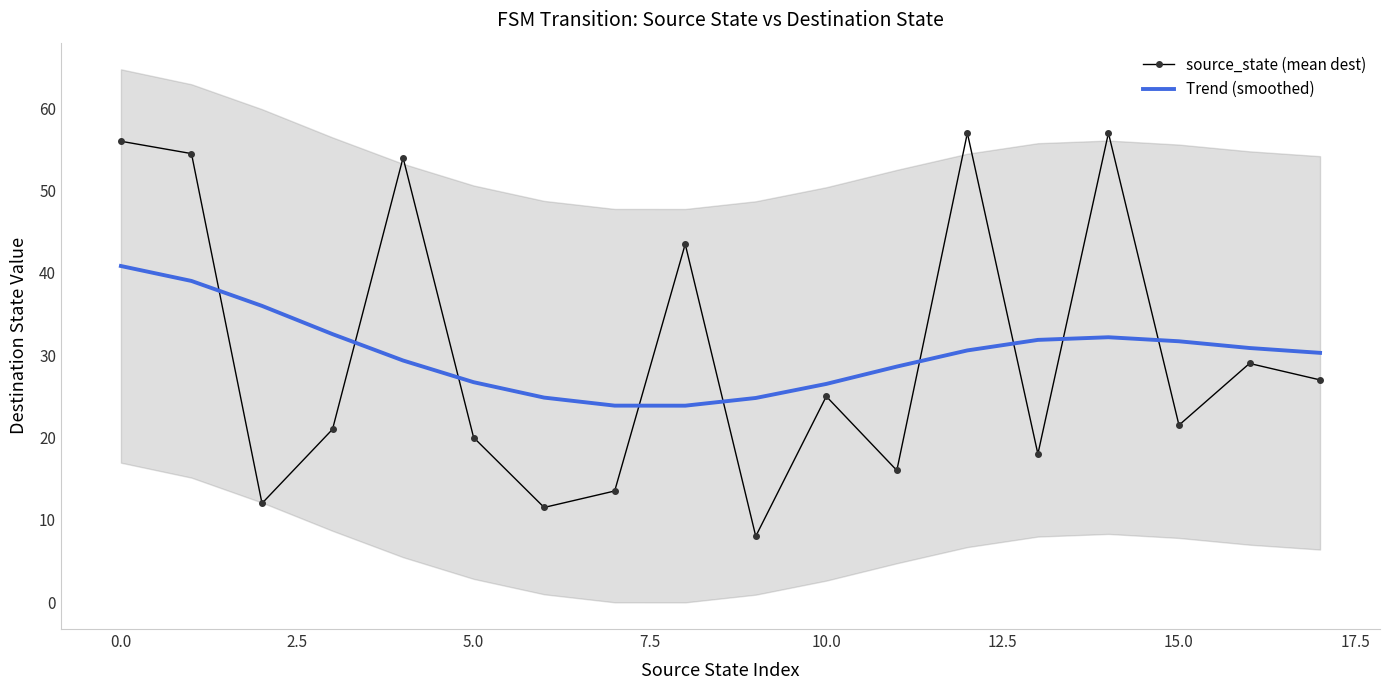

True or false: Trend (smoothed) has a value of 30.6 at 12.

True